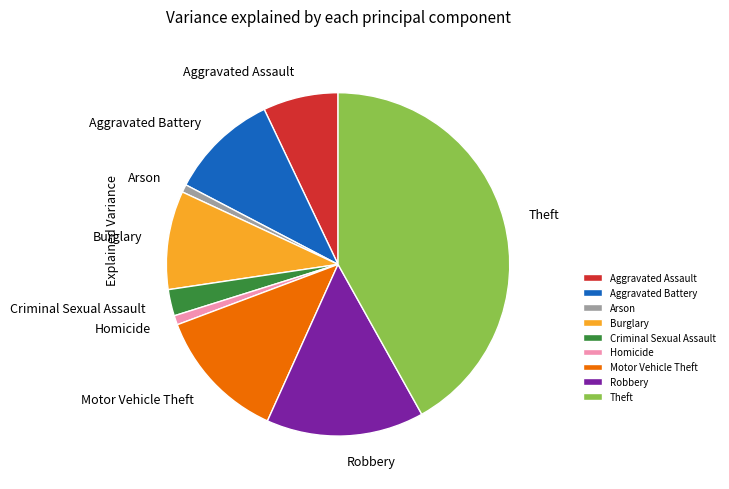

What is the ratio of the value at Burglary to the value at Homicide?

10.6